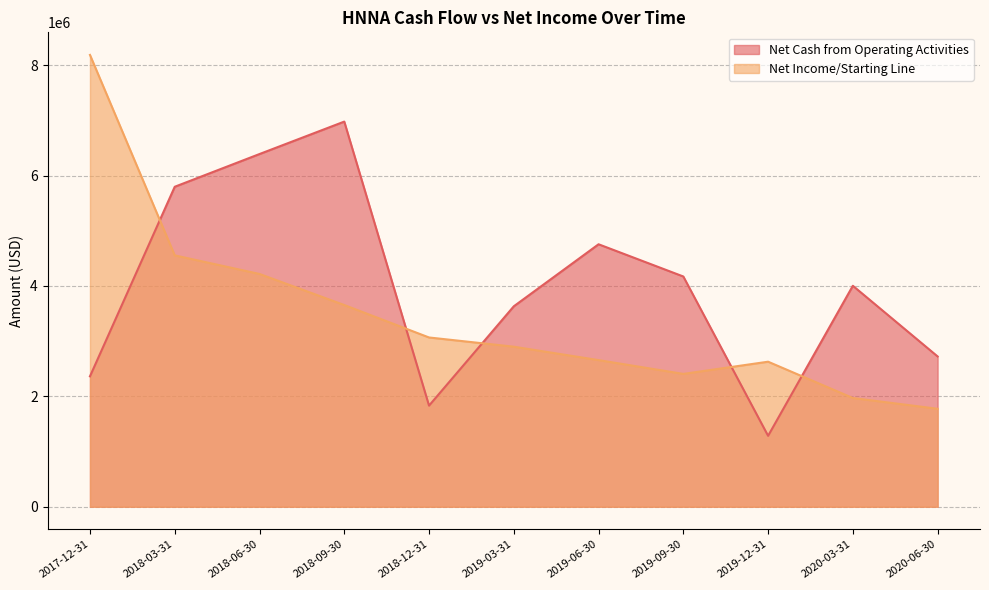

Rank the series by their average value, from highest to lowest.

Net Cash from Operating Activities, Net Income/Starting Line